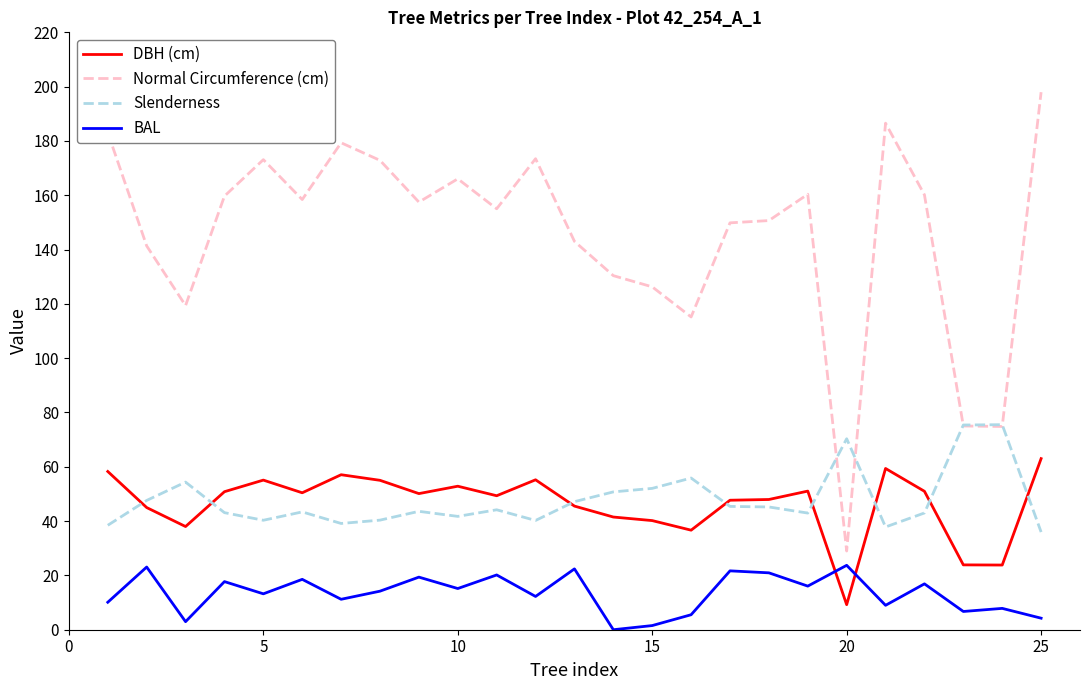

Which series has the largest total across all categories?

Normal Circumference (cm)